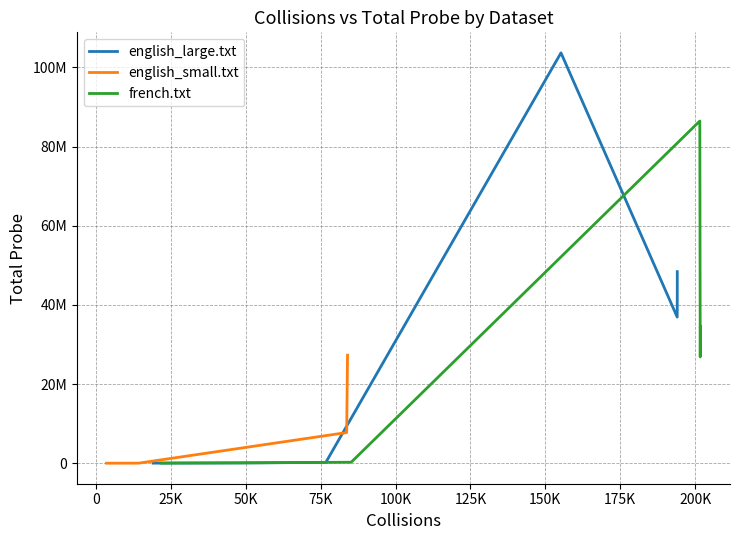

In english_small.txt, how many points are higher than both neighbors (excluding endpoints)?

1